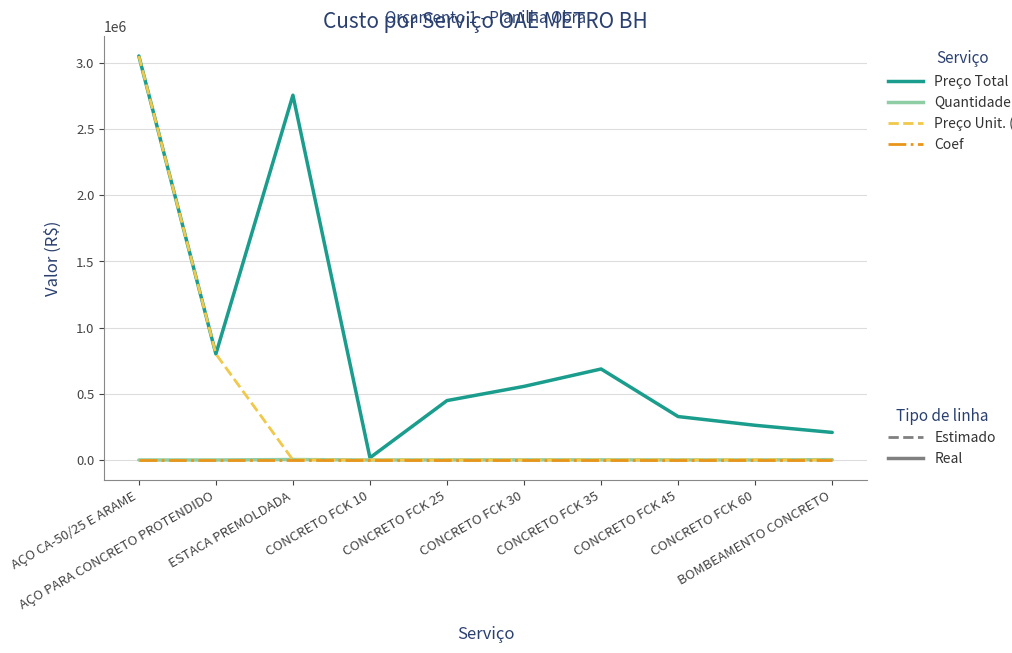

What is the greatest value displayed?

3052315.0